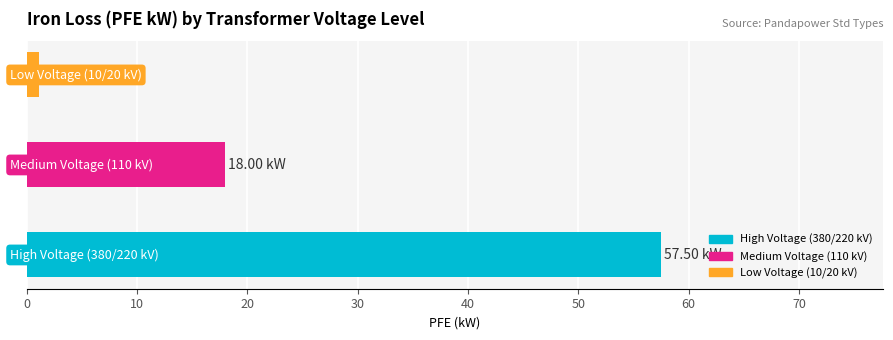

What is the average value?

25.5